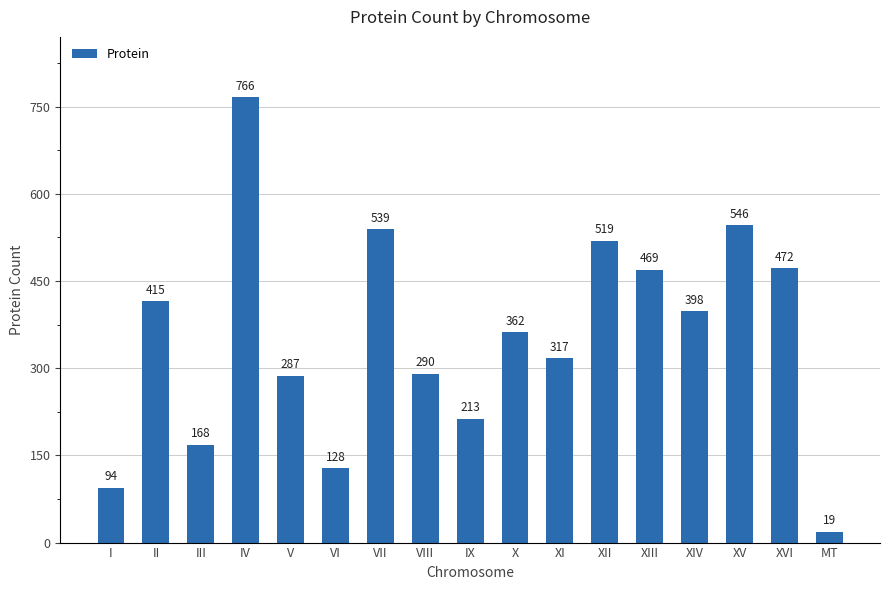

What position from the left is XII?

12